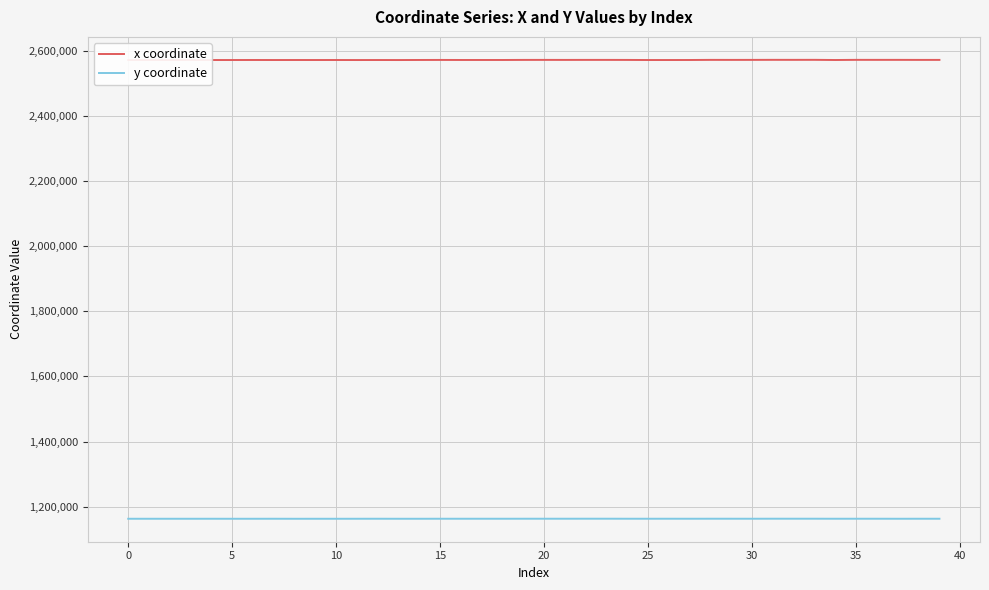

What is the lowest value of the x coordinate series?

2570789.1